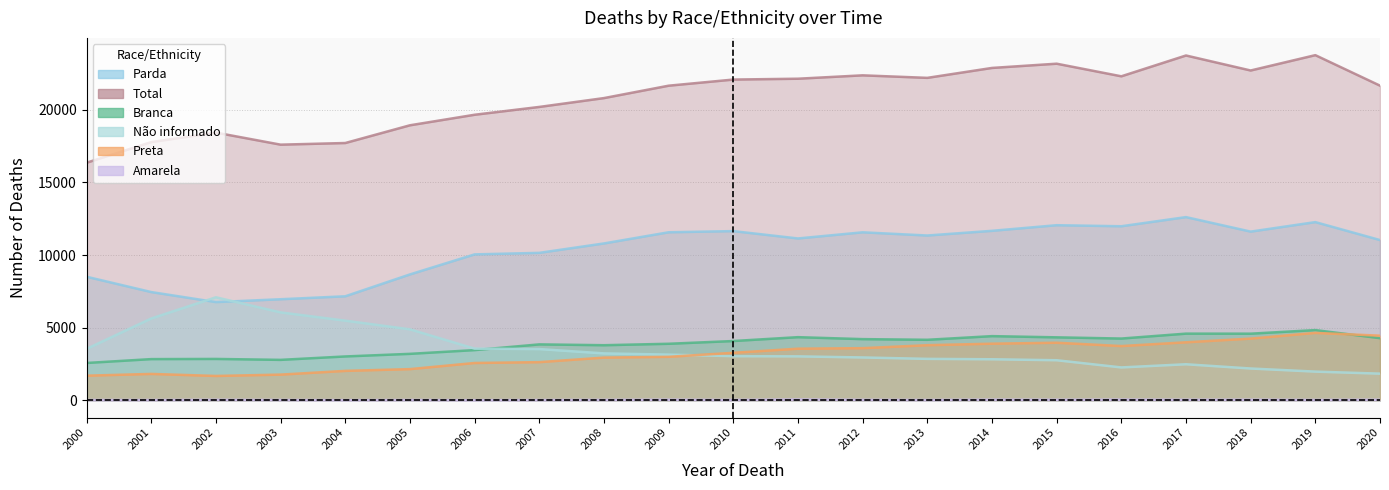

What is the average value of the Parda series?

10332